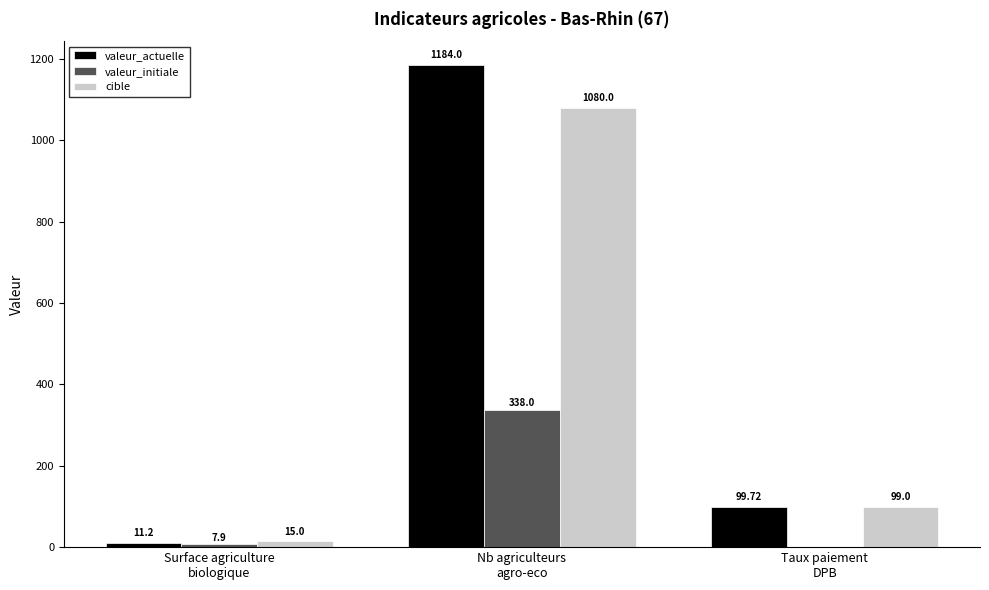

Is it true that valeur_actuelle equals 2089.7 at Nb agriculteurs
agro-eco?

False